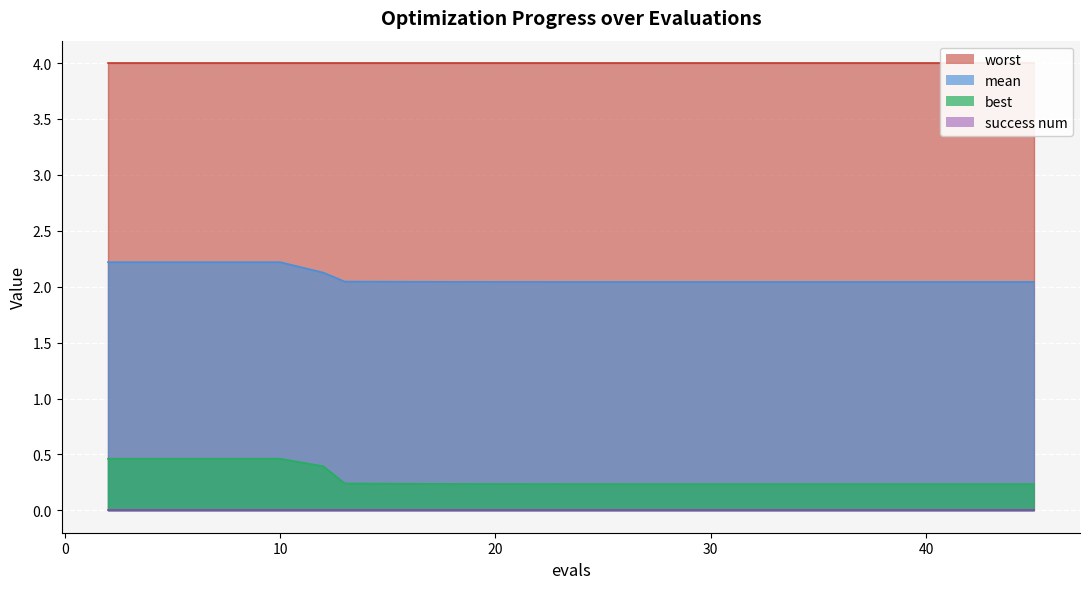

Which category has the highest value in the best series?

2